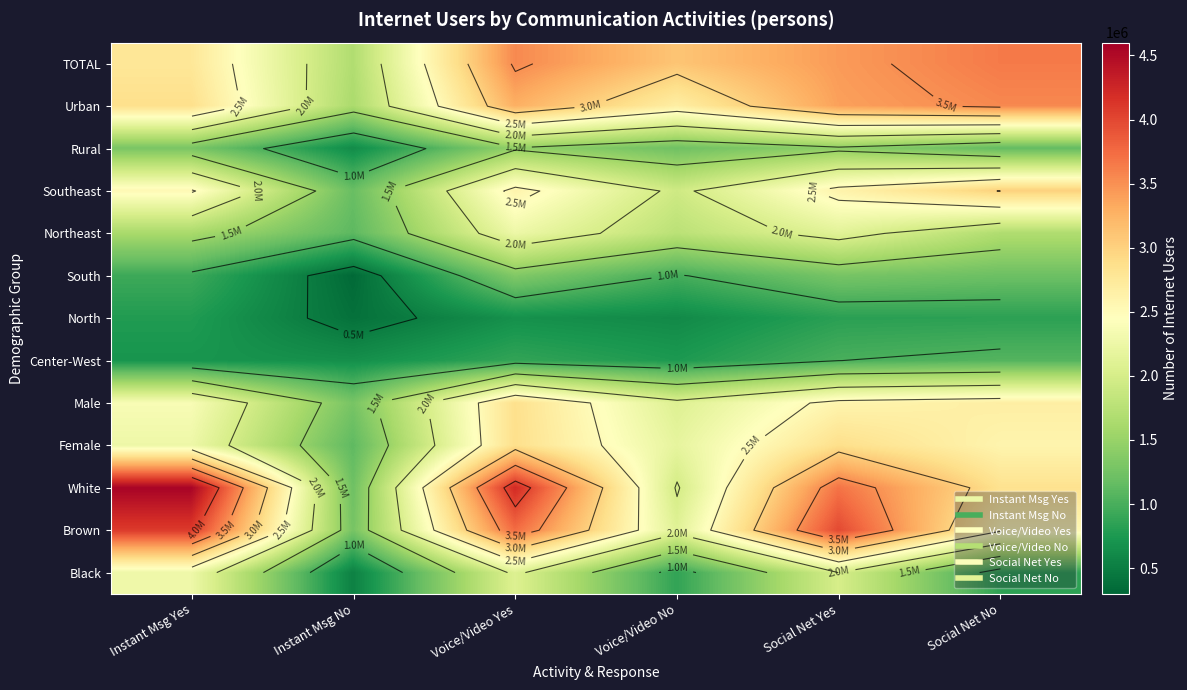

At which category is the sum across all series the highest?

Voice/Video Yes